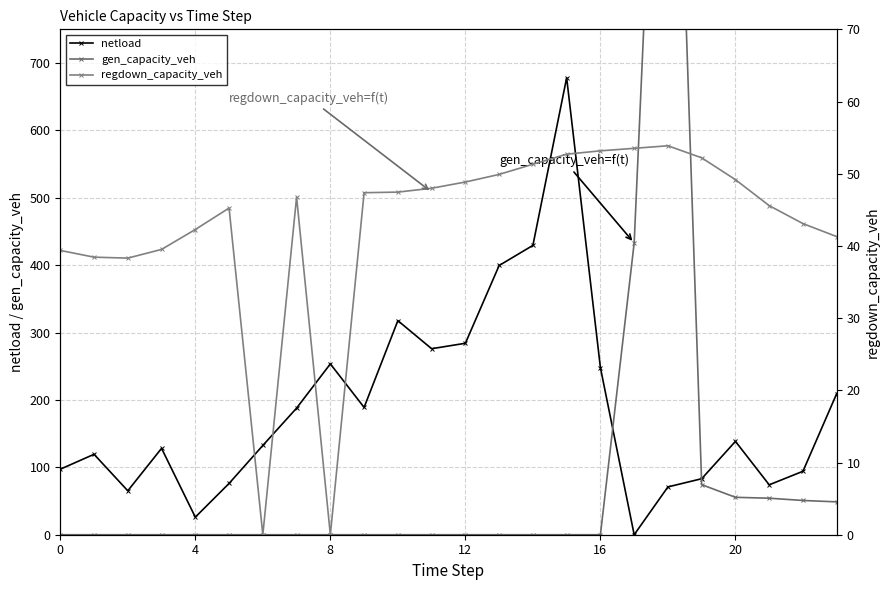

Does the chart have visible grid lines?

Yes